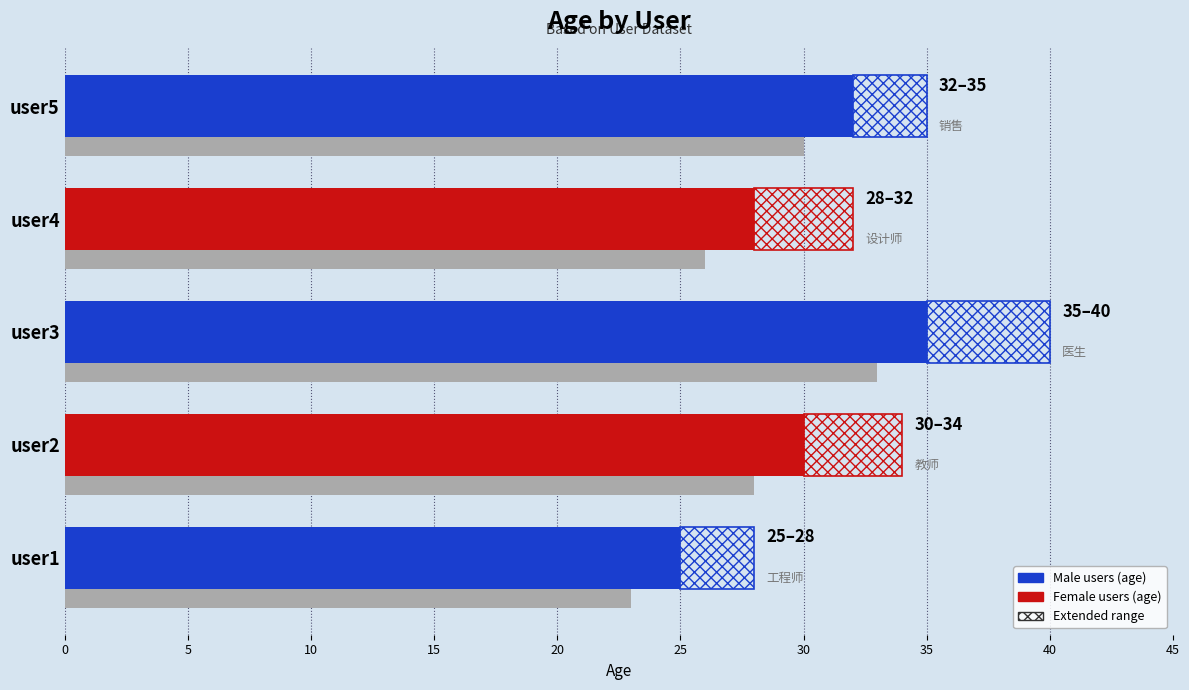

What is the greatest value displayed?

35